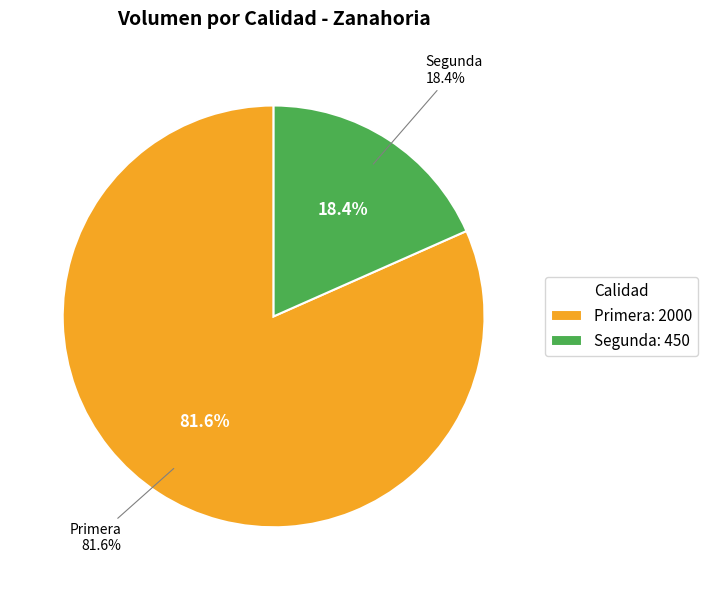

Is it true that Primera is 82% of the pie?

True